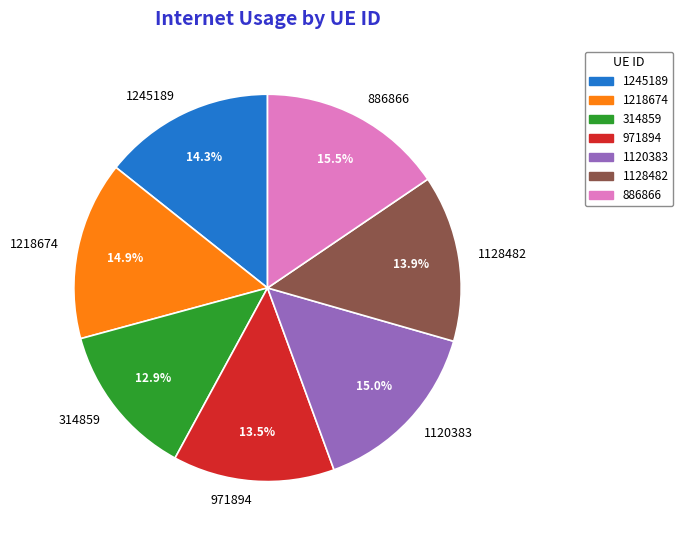

Does 1245189 account for over 50% of the chart?

No